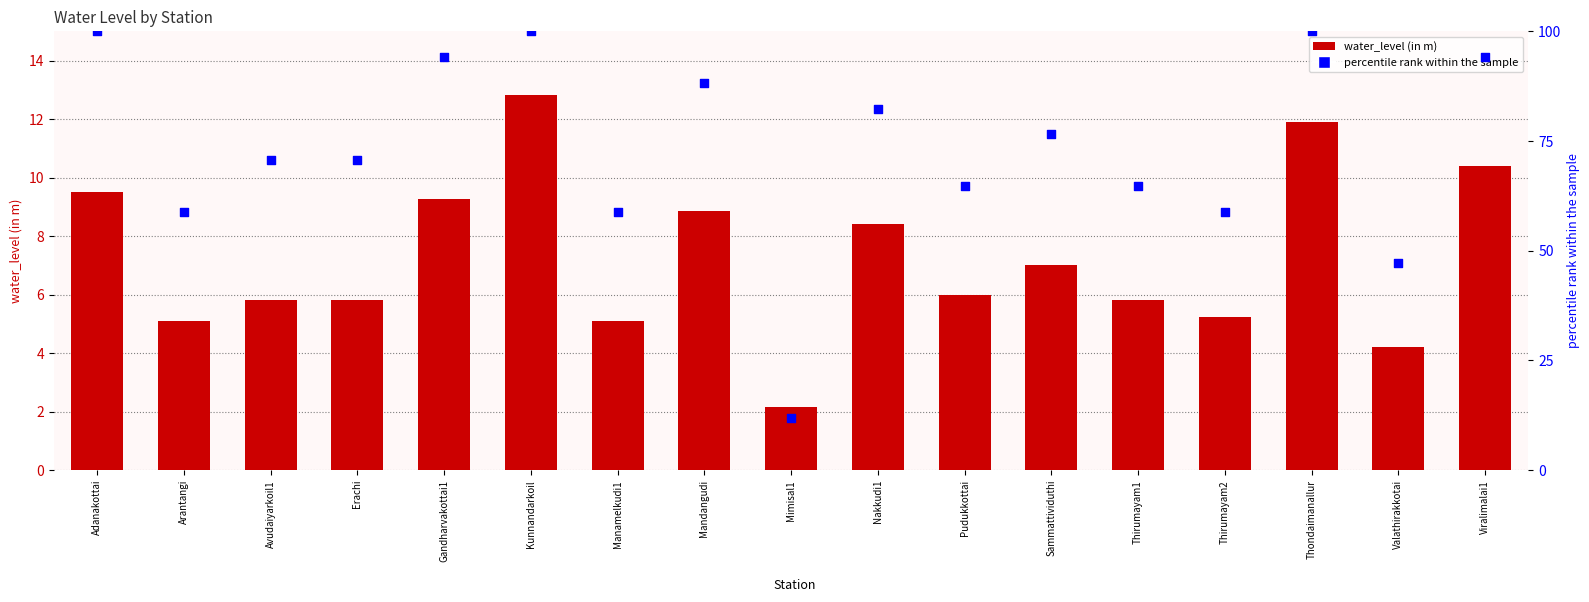

Is the value of water_level (in m) at Adanakottai greater than the value of percentile rank within the sample at Manamelkudi1?

No